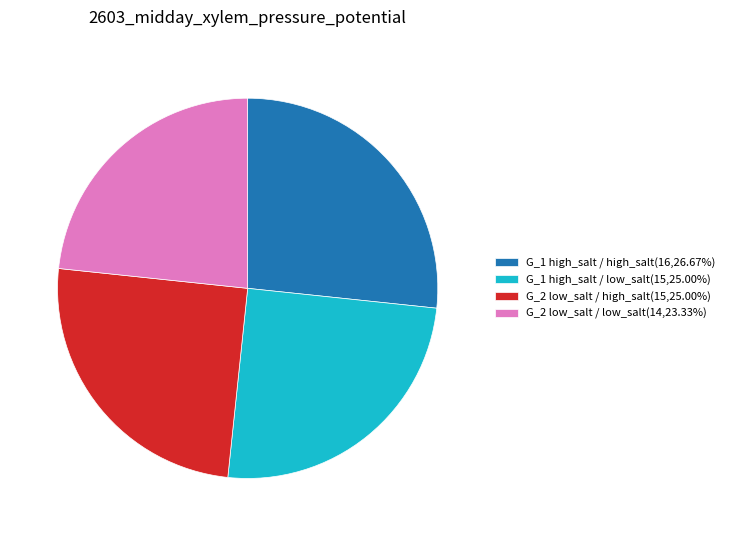

Does G_1 high_salt / high_salt account for over 50% of the chart?

No